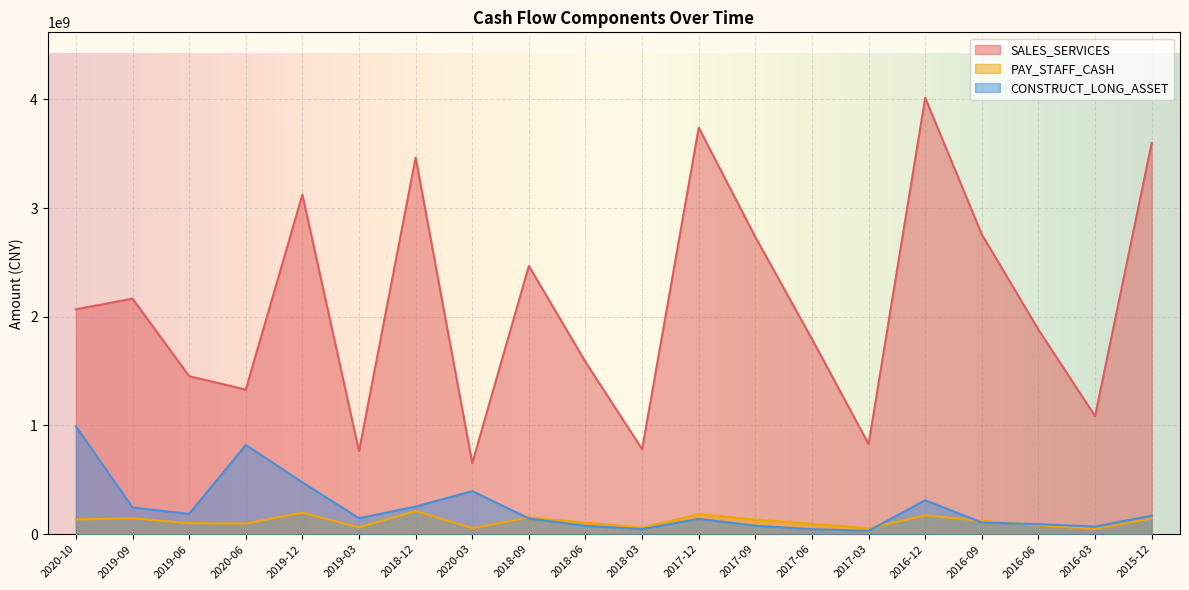

Is it true that SALES_SERVICES equals 781905158.7 at 2018-03?

True